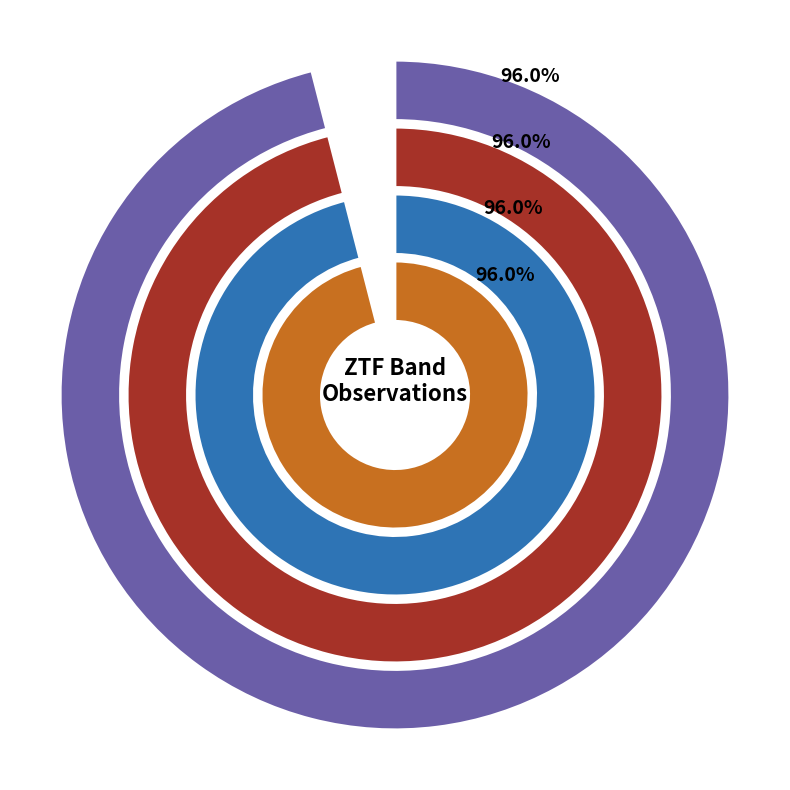

Do ztfg and ztfr together represent more than half of the pie?

Yes